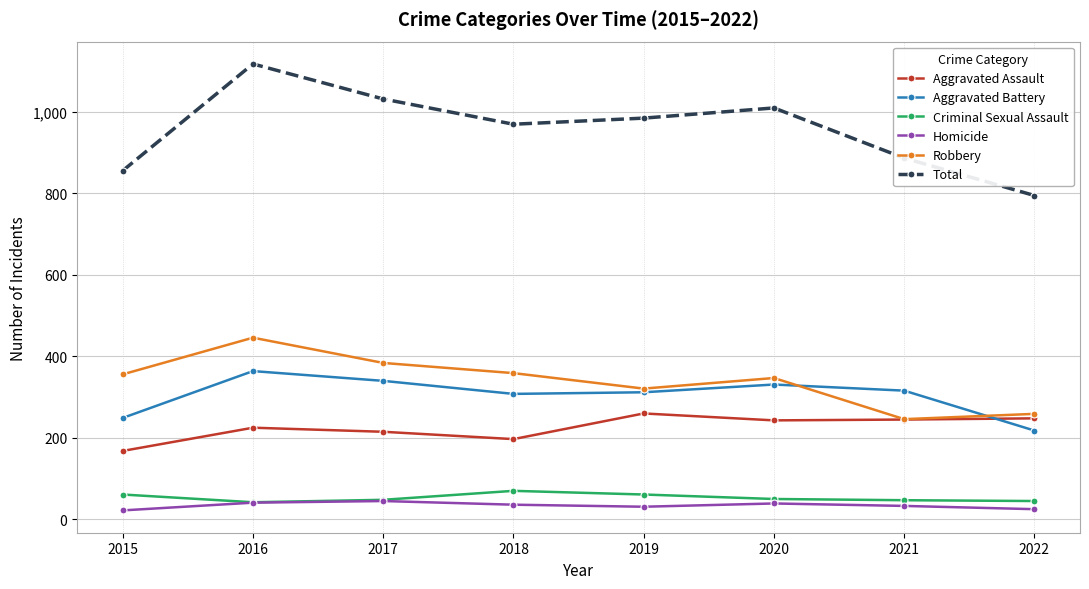

Is it true that Total equals 985 at 2019?

True